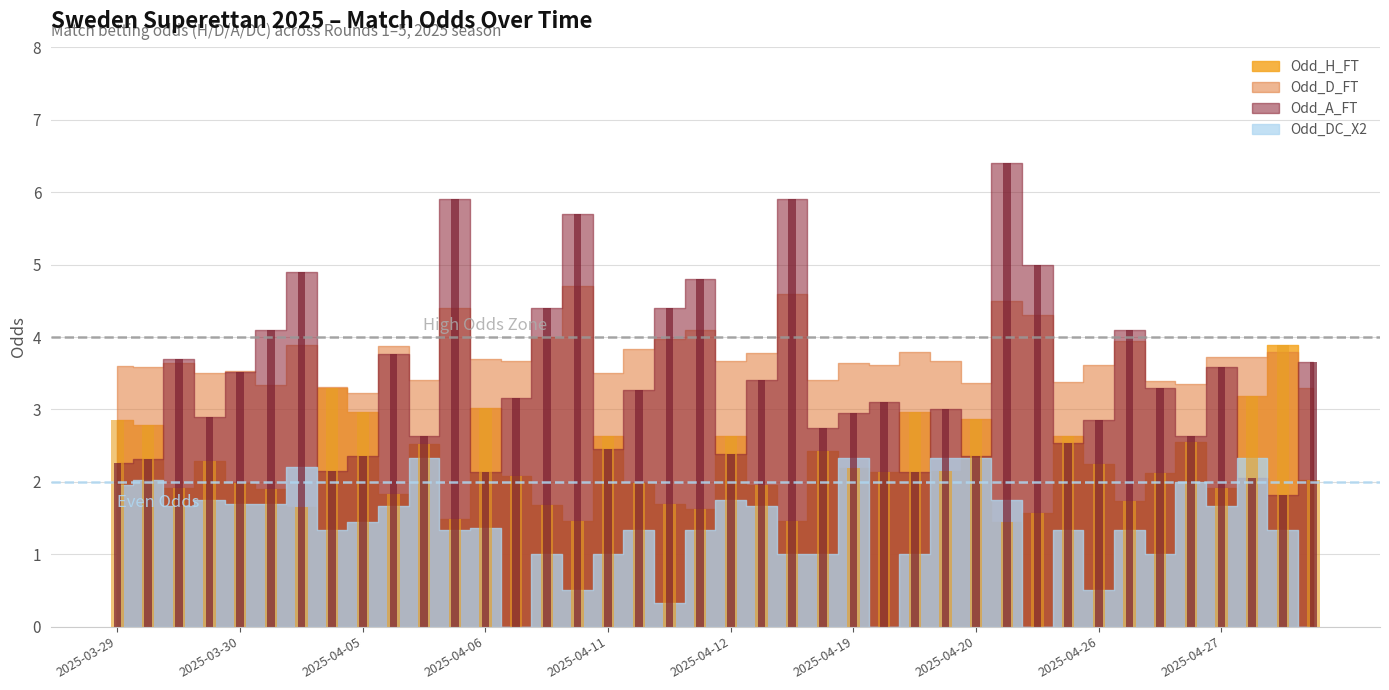

Is the value of Odd_A_FT at 2025-03-30 greater than the value of Odd_H_FT at 2025-04-12?

Yes